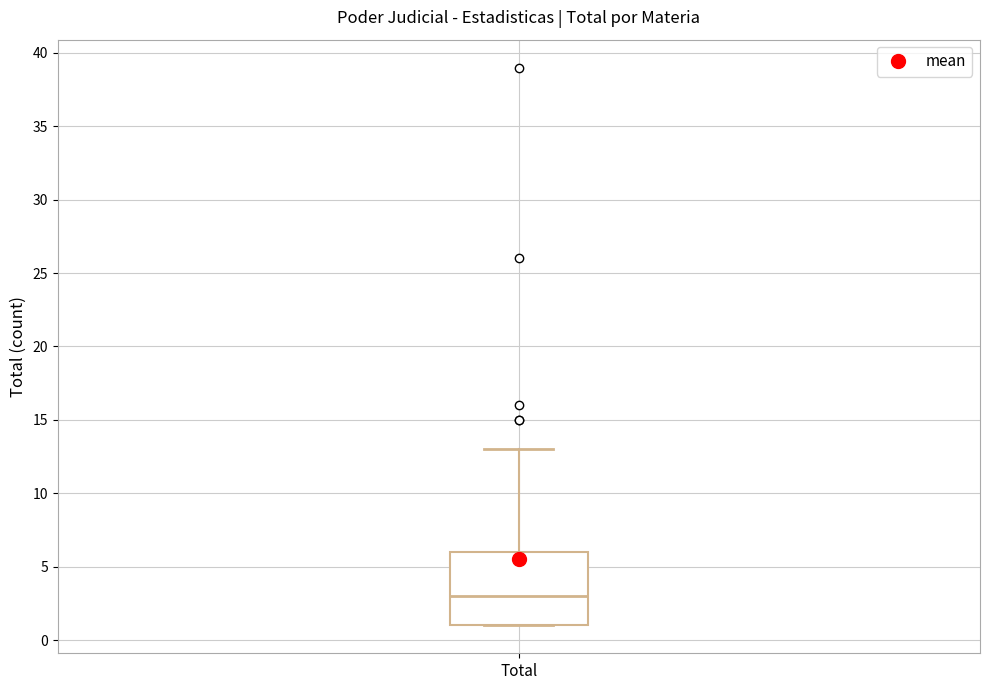

Read this box plot against the y-axis: the position of the median line, the range covered by the box, and the ends of both whiskers. The values are not printed on the chart, so give them approximately, as read against the axis.

median 3, box 1 to 6, whiskers 1 to 13